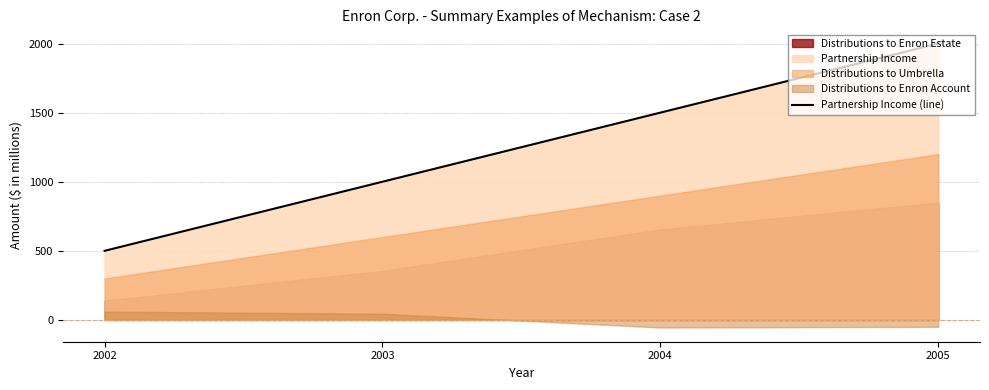

Which has a higher value, 2005 or 2004?

2005